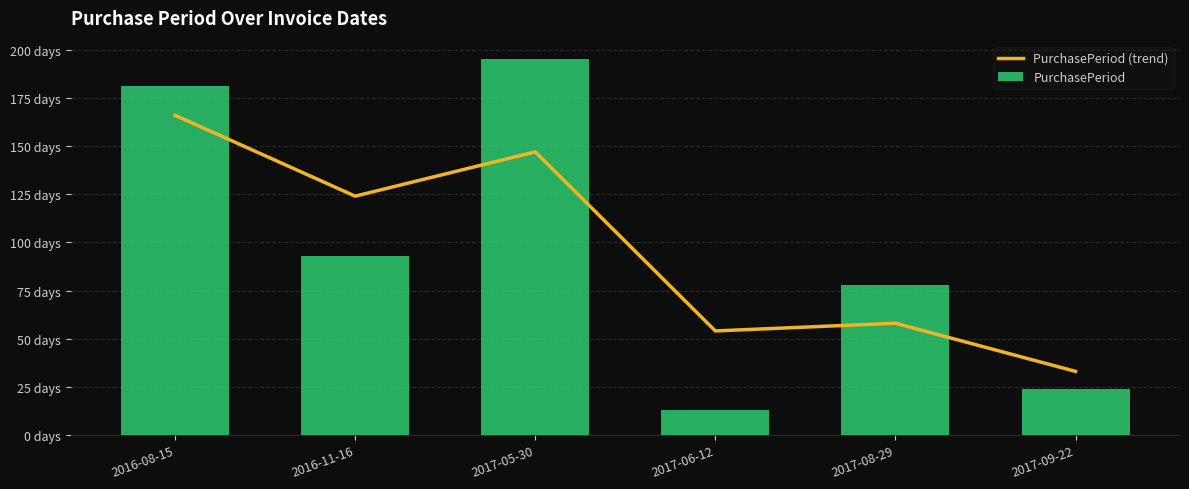

Which series has the largest range (max minus min)?

PurchasePeriod